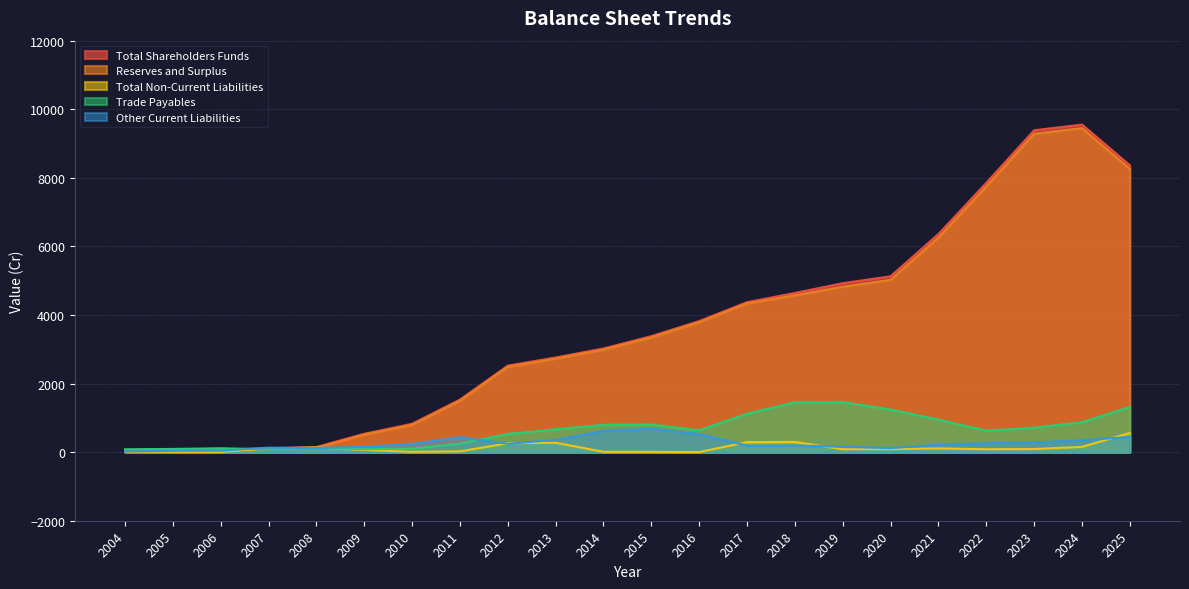

In Total Shareholders Funds, how many points are higher than both neighbors (excluding endpoints)?

1